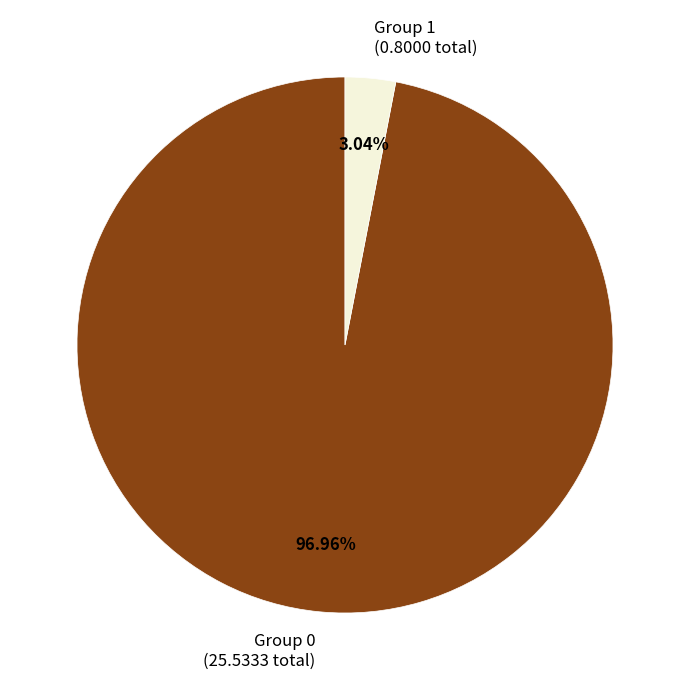

What is the smallest slice in the pie chart?

Group 1 (0.8000 total)